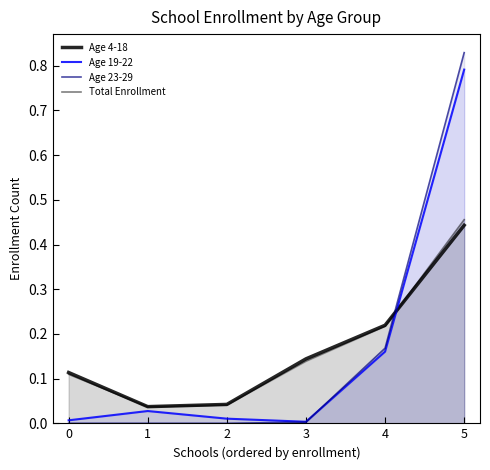

Does the chart display data point markers on the line(s)?

No